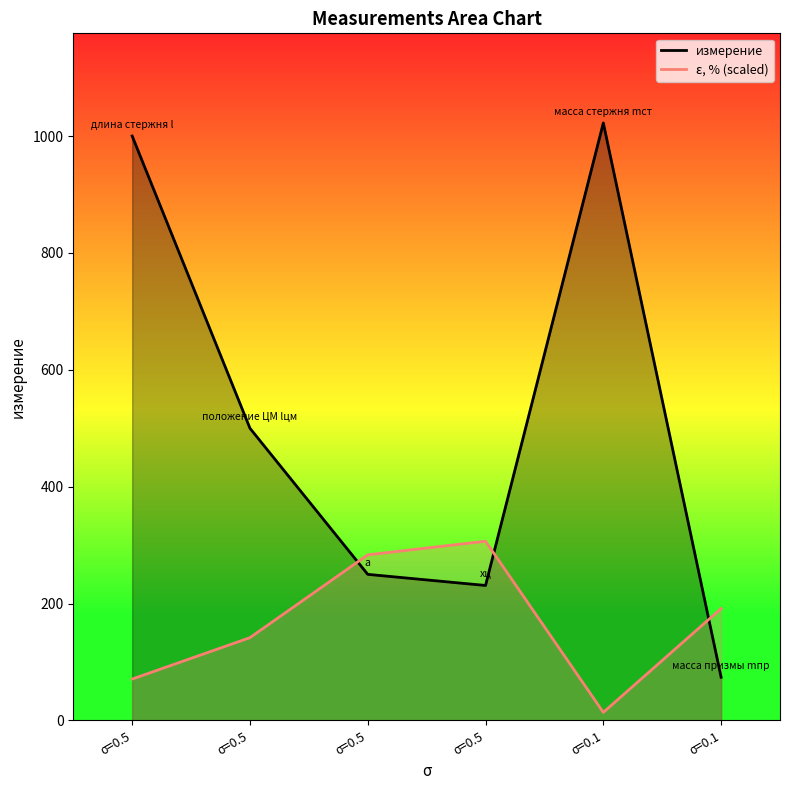

Where is измерение nearest to the value 548?

σ=0.5